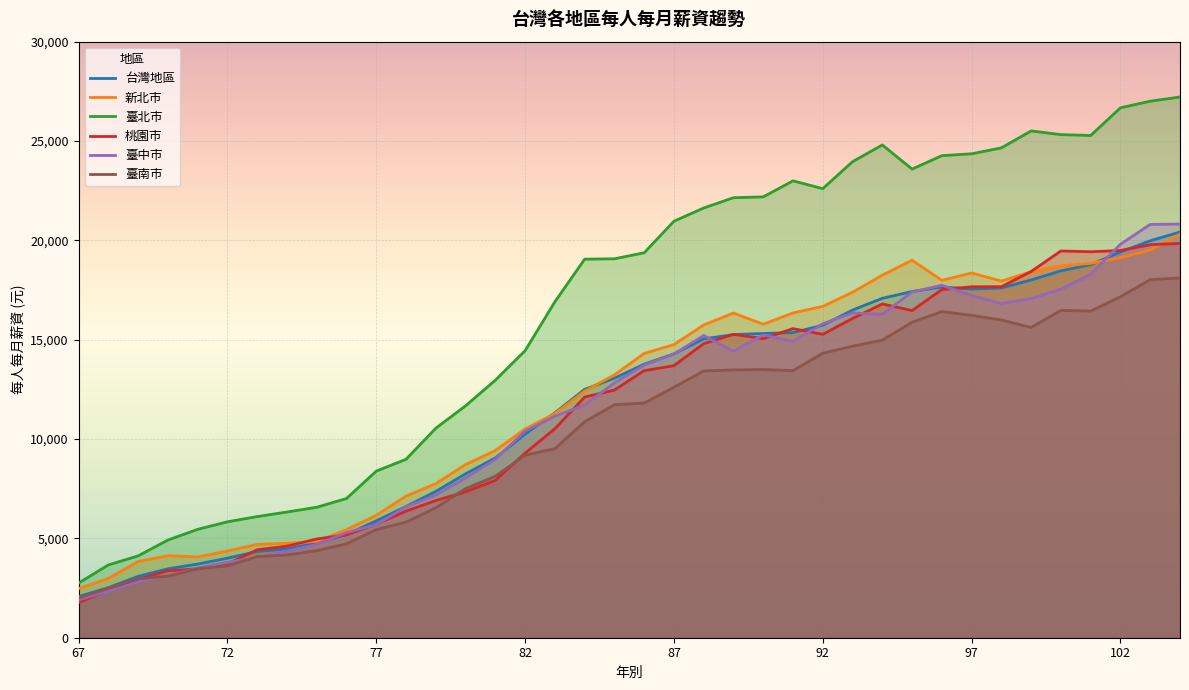

What is the maximum value shown in the chart?

27216.0